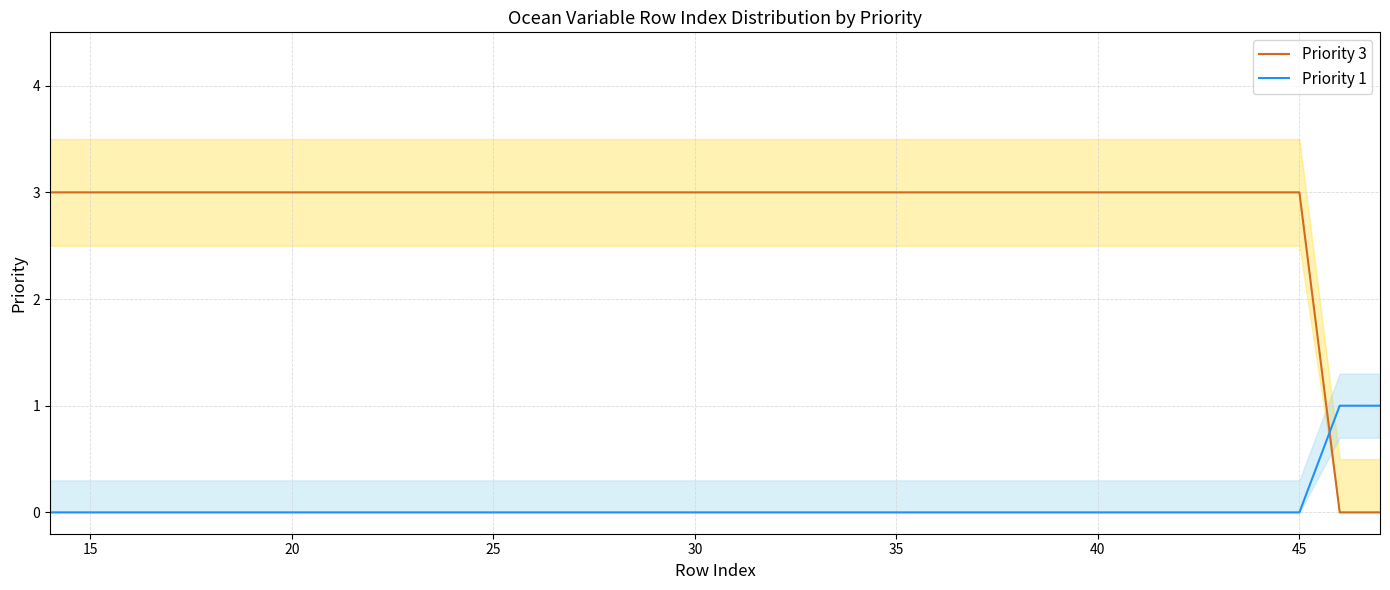

What is the sum of the Priority 3 values at 11 and 20?

6